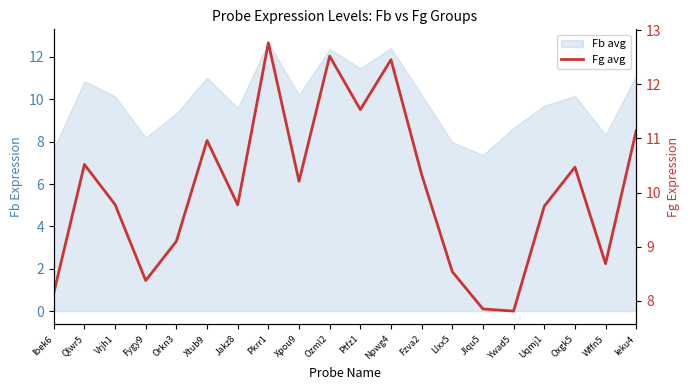

At which category does the chart reach its minimum across all series?

Ywad5